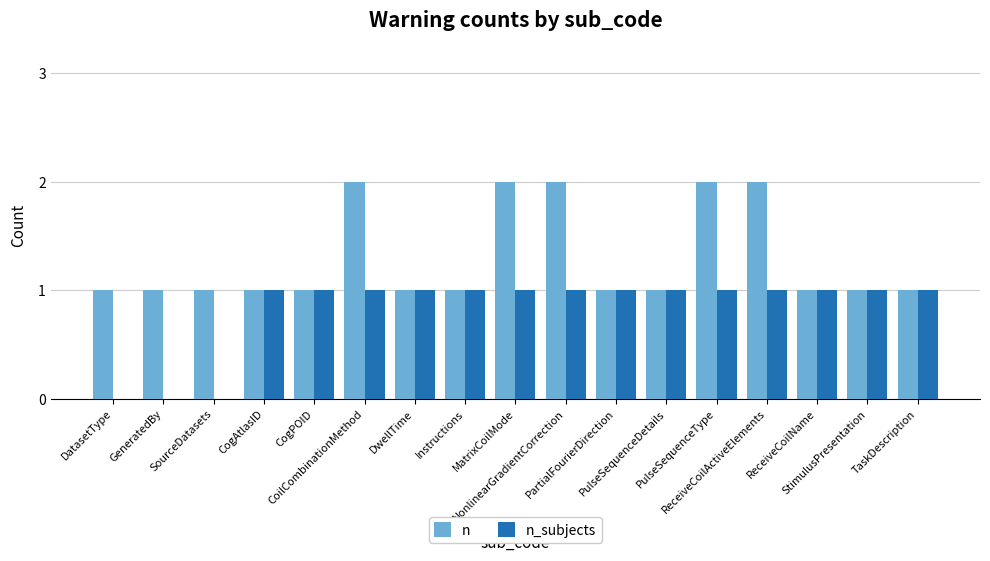

Is it true that n_subjects equals -1 at GeneratedBy?

False